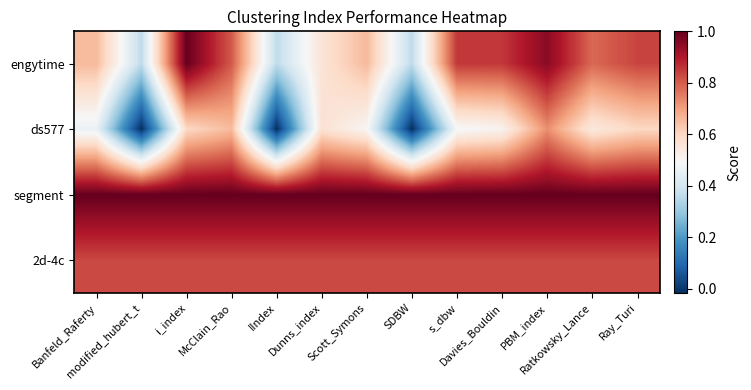

Reading left to right, list all the values displayed in this chart.

engytime: Banfeld_Raferty=0.7	modified_hubert_t=0.4	i_index=1.0	McClain_Rao=0.8	IIndex=0.4	Dunns_index=0.6	Scott_Symons=0.7	SDBW=0.4	s_dbw=0.9	Davies_Bouldin=0.9	PBM_index=1.0	Ratkowsky_Lance=0.8	Ray_Turi=0.8
ds577: Banfeld_Raferty=0.5	modified_hubert_t=-0.0	i_index=0.6	McClain_Rao=0.7	IIndex=-0.0	Dunns_index=0.6	Scott_Symons=0.5	SDBW=-0.0	s_dbw=0.5	Davies_Bouldin=0.5	PBM_index=0.7	Ratkowsky_Lance=0.5	Ray_Turi=0.6
segment: Banfeld_Raferty=1.0	modified_hubert_t=1.0	i_index=1.0	McClain_Rao=1.0	IIndex=1.0	Dunns_index=1.0	Scott_Symons=1.0	SDBW=1.0	s_dbw=1.0	Davies_Bouldin=1.0	PBM_index=1.0	Ratkowsky_Lance=1.0	Ray_Turi=1.0
2d-4c: Banfeld_Raferty=0.8	modified_hubert_t=0.8	i_index=0.8	McClain_Rao=0.8	IIndex=0.8	Dunns_index=0.8	Scott_Symons=0.8	SDBW=0.8	s_dbw=0.8	Davies_Bouldin=0.8	PBM_index=0.8	Ratkowsky_Lance=0.8	Ray_Turi=0.8